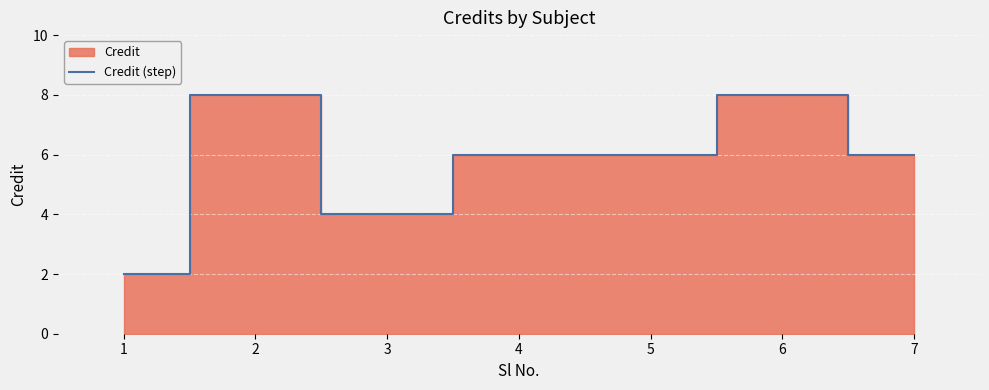

Rank the categories by value from highest to lowest.

2, 6, 4, 5, 7, 3, 1